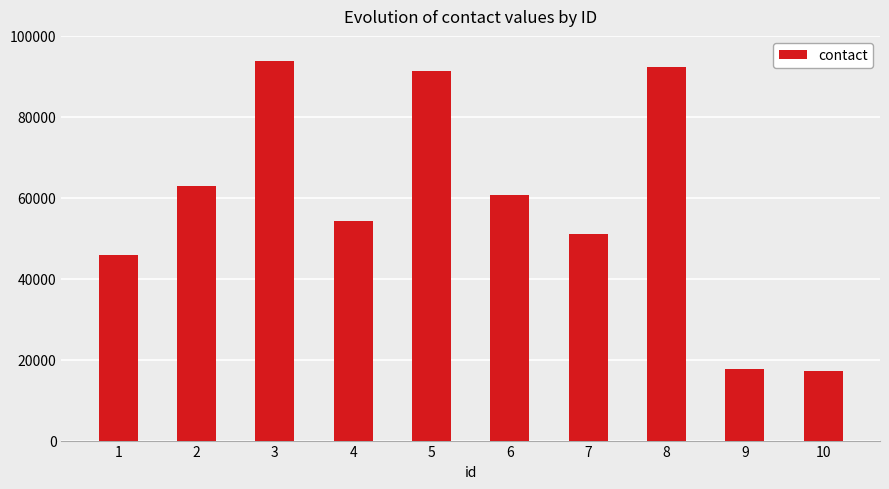

Reading left to right, list all the values displayed in this chart.

1=45786	2=63026	3=93804	4=54268	5=91206	6=60597	7=51138	8=92279	9=17719	10=17249